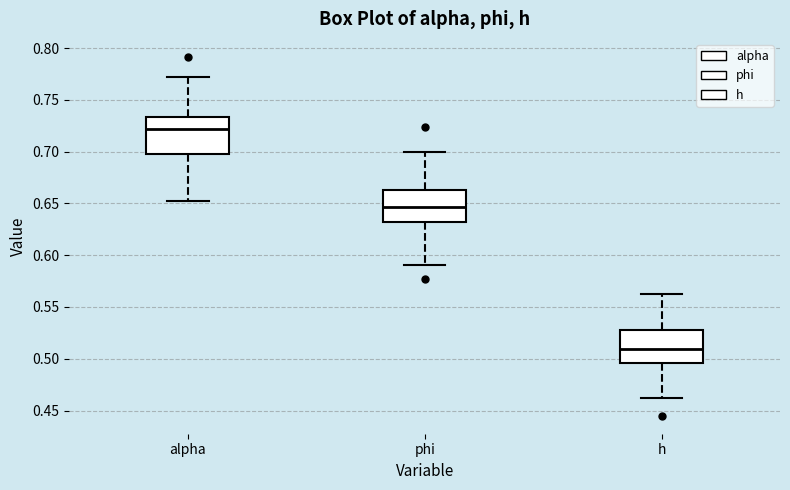

Reading left to right, read every box against the y-axis: the position of its median line, the range the box covers, and the ends of its whiskers. The values are not printed on the chart, so give them approximately, as read against the axis.

alpha: median 0.720, box 0.695 to 0.735, whiskers 0.650 to 0.770
phi: median 0.645, box 0.630 to 0.665, whiskers 0.590 to 0.700
h: median 0.510, box 0.495 to 0.525, whiskers 0.460 to 0.565